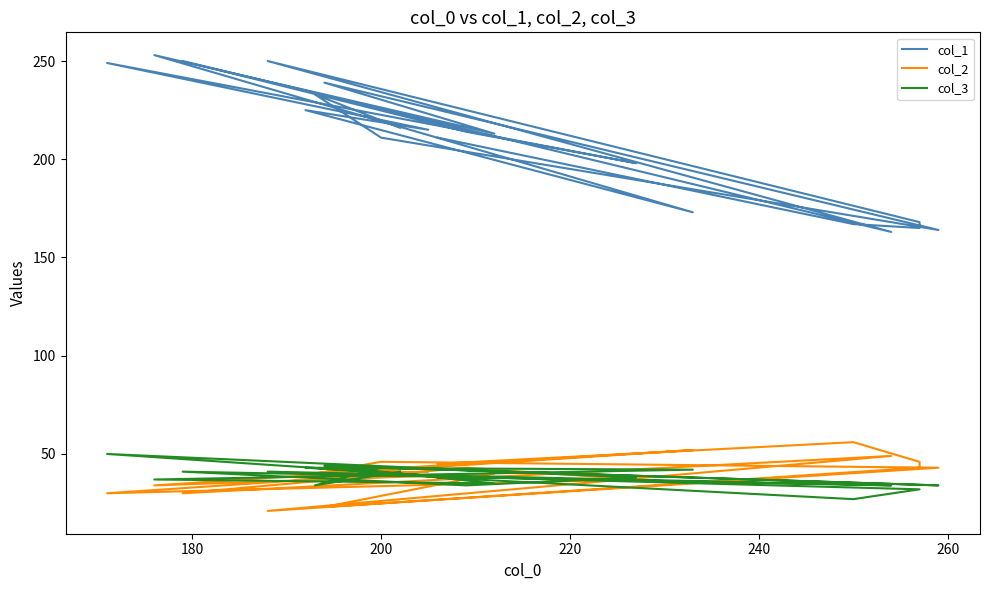

What is the maximum value for col_3?

50